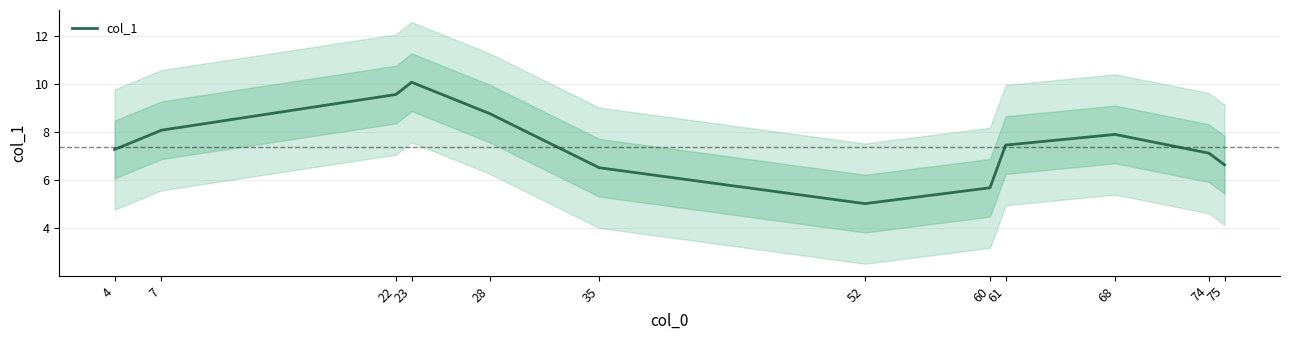

Where does the data first go above 7?

4